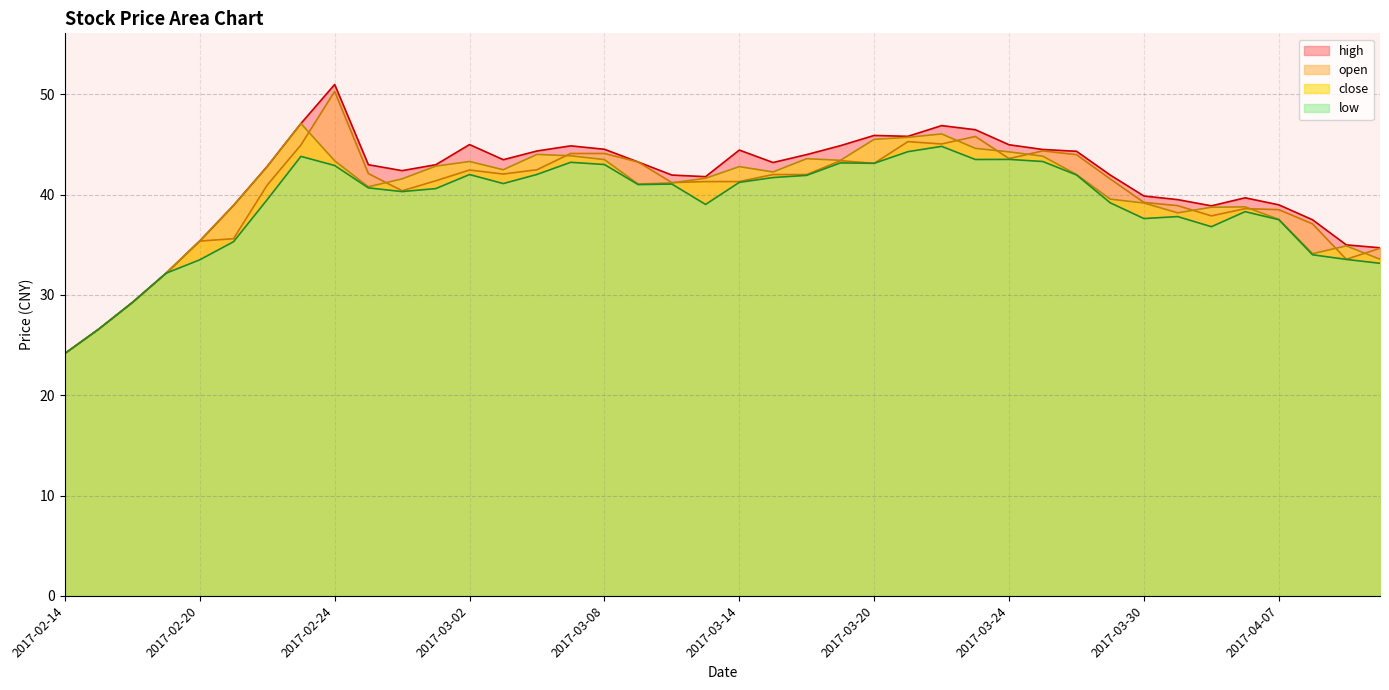

Where do close and open first cross each other?

2017-02-23 and 2017-02-24